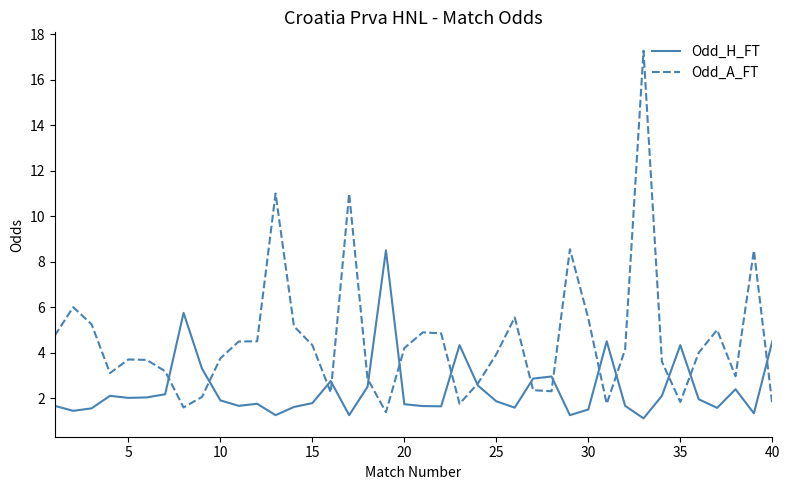

What is the greatest value displayed?

17.3